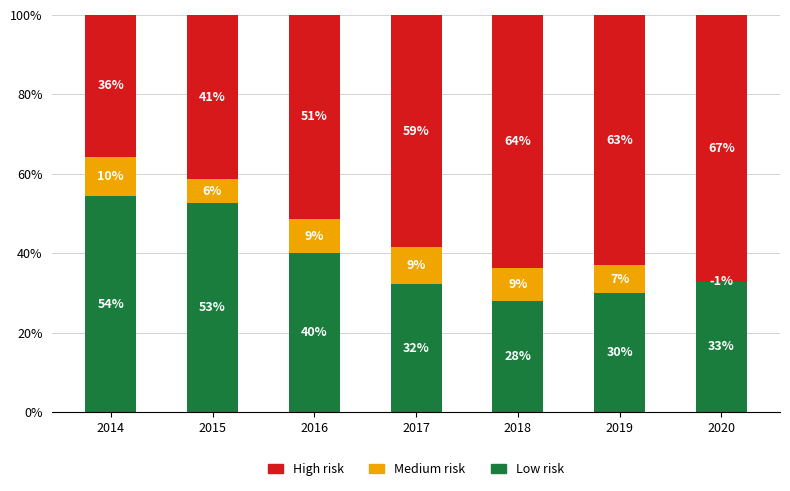

Which category has the lowest value in the High risk series?

2014